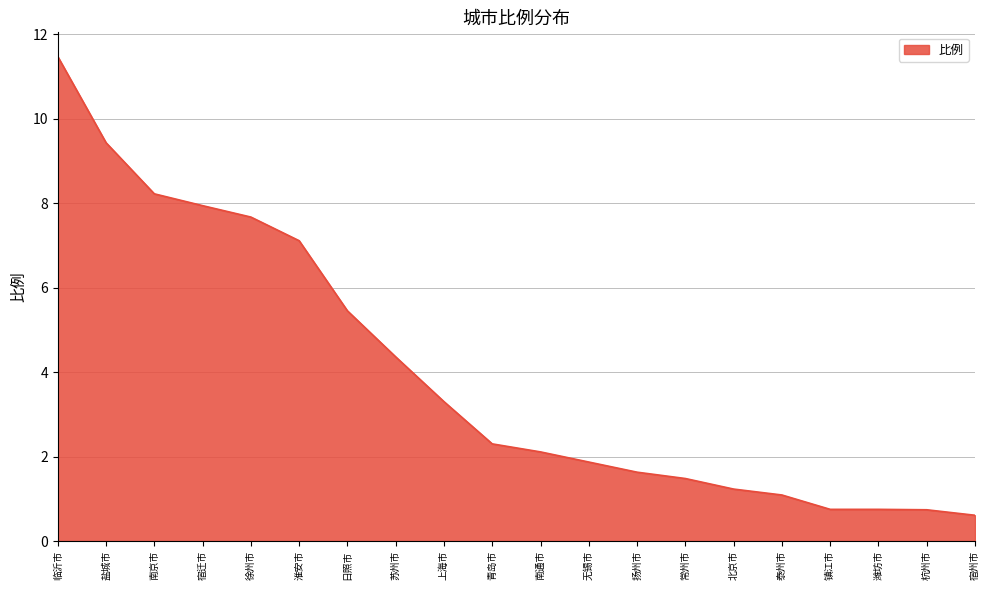

What is the difference between the values at 盐城市 and 扬州市?

7.8